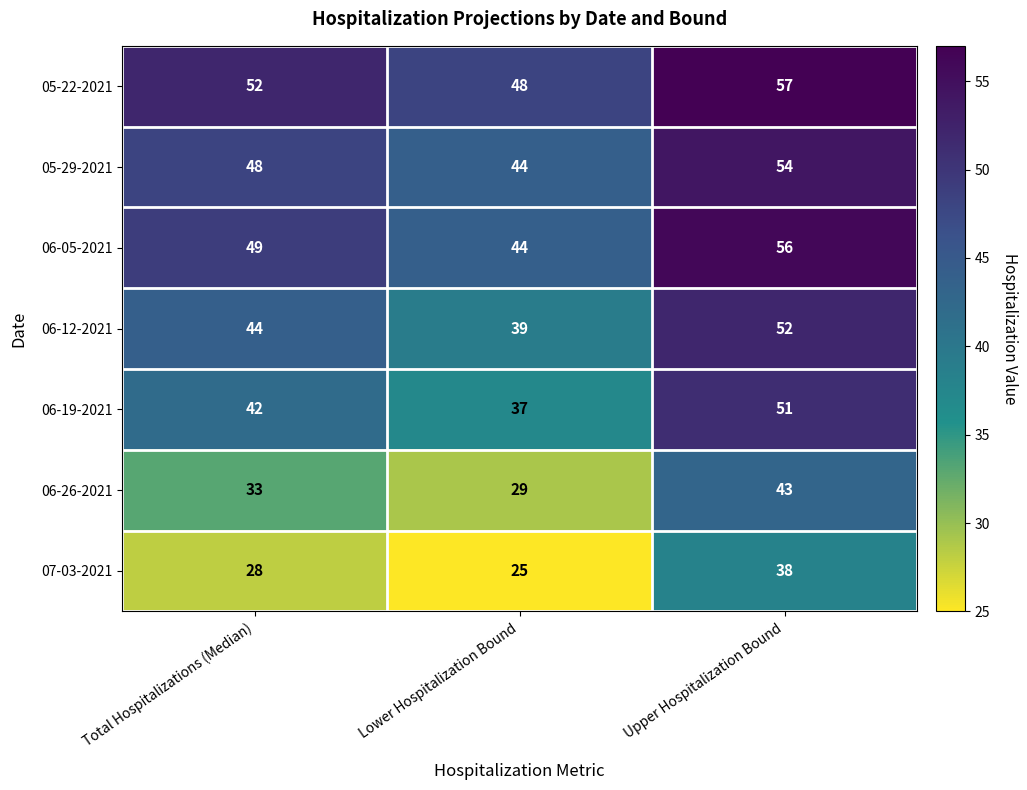

The 05-29-2021 series shows 76 at Lower Hospitalization Bound. True or false?

False